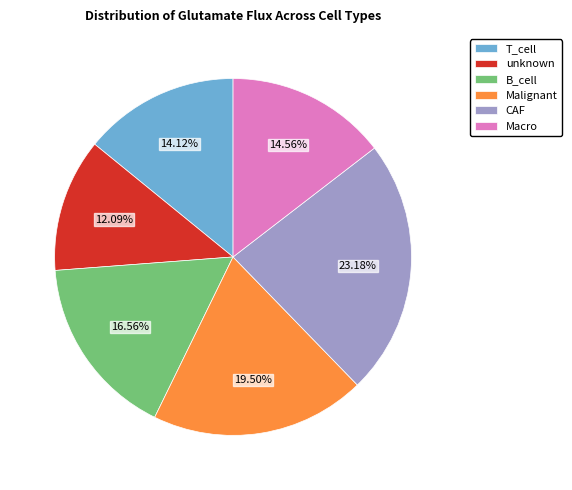

Count the number of slices in the pie.

6